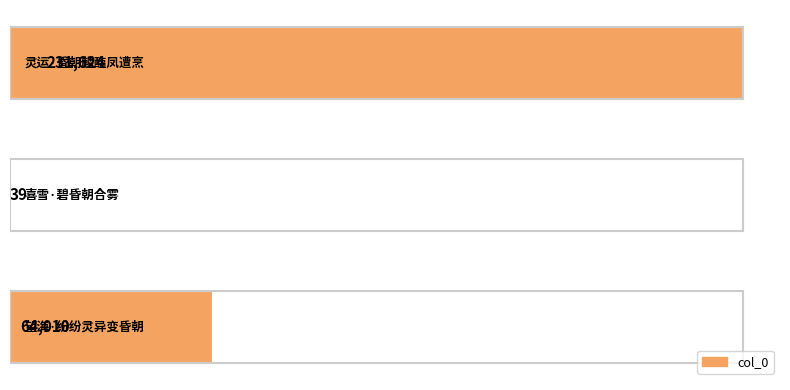

How many values are between 39 and 231624?

3